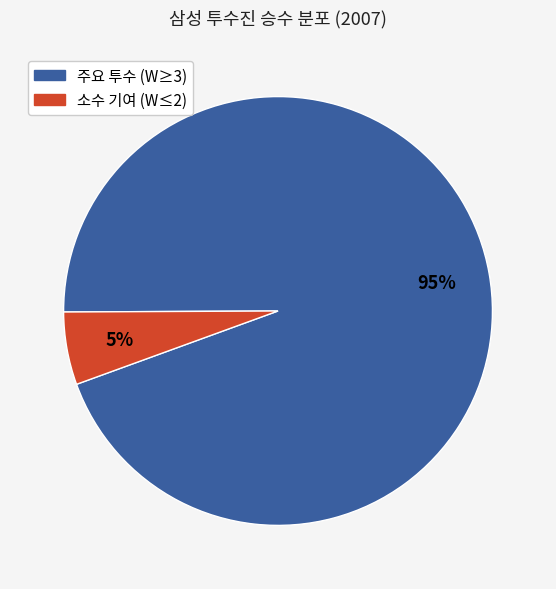

Is there any slice that represents more than half of the pie?

Yes